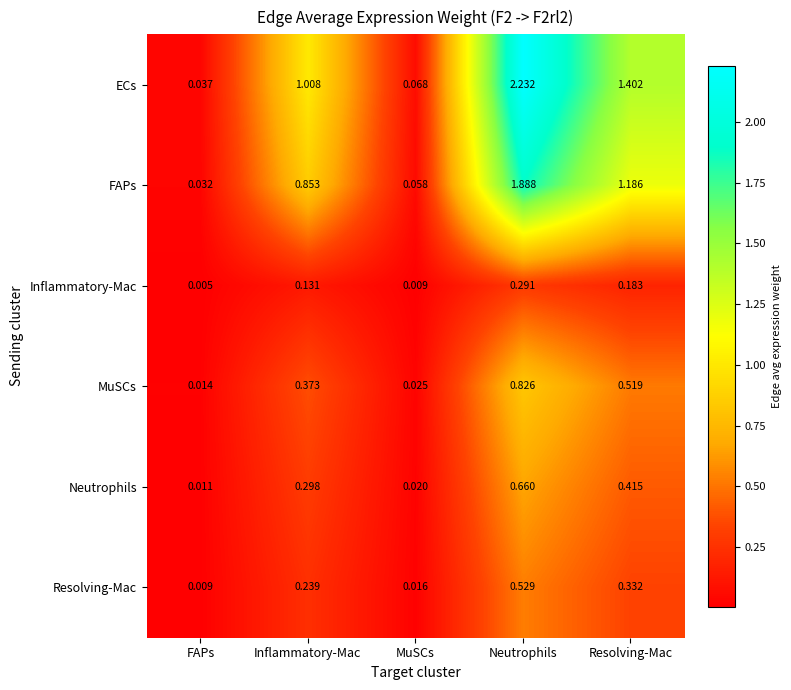

Rank the series by their maximum value, from lowest to highest.

Inflammatory-Mac, Resolving-Mac, Neutrophils, MuSCs, FAPs, ECs